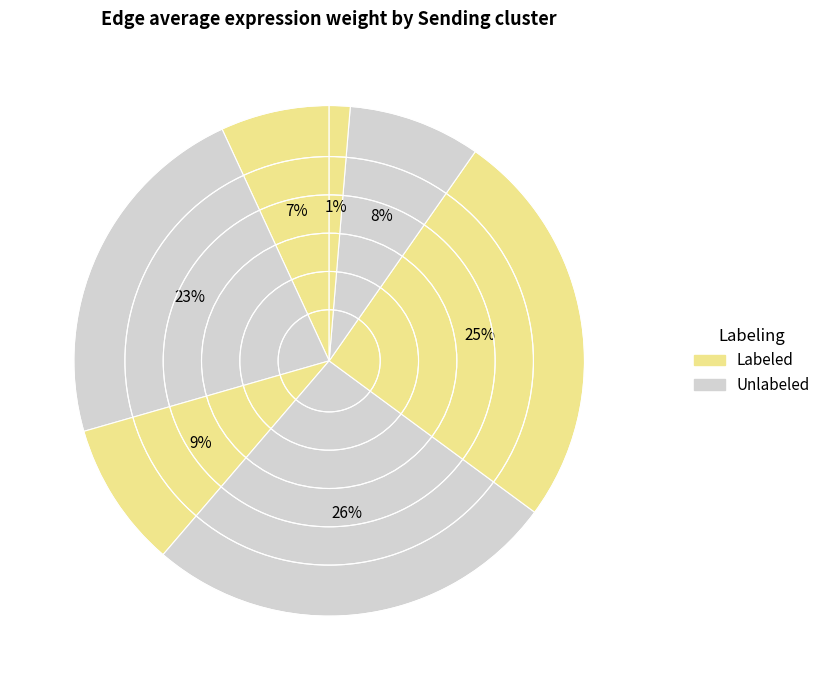

How many segments does this pie chart have?

7